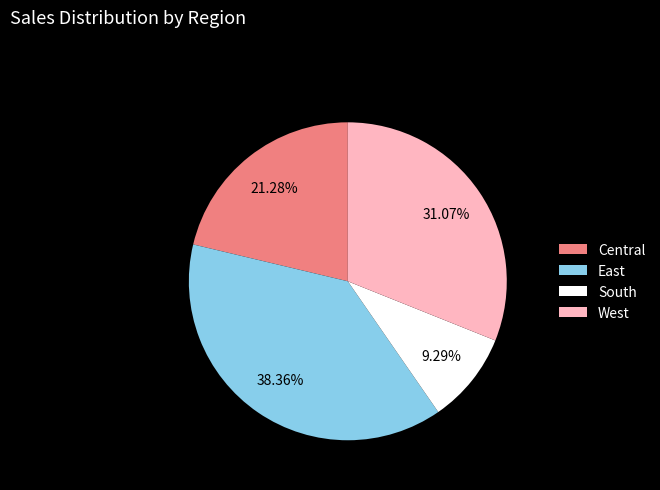

To the nearest percent, what is the difference between the largest and smallest slice percentages?

29%